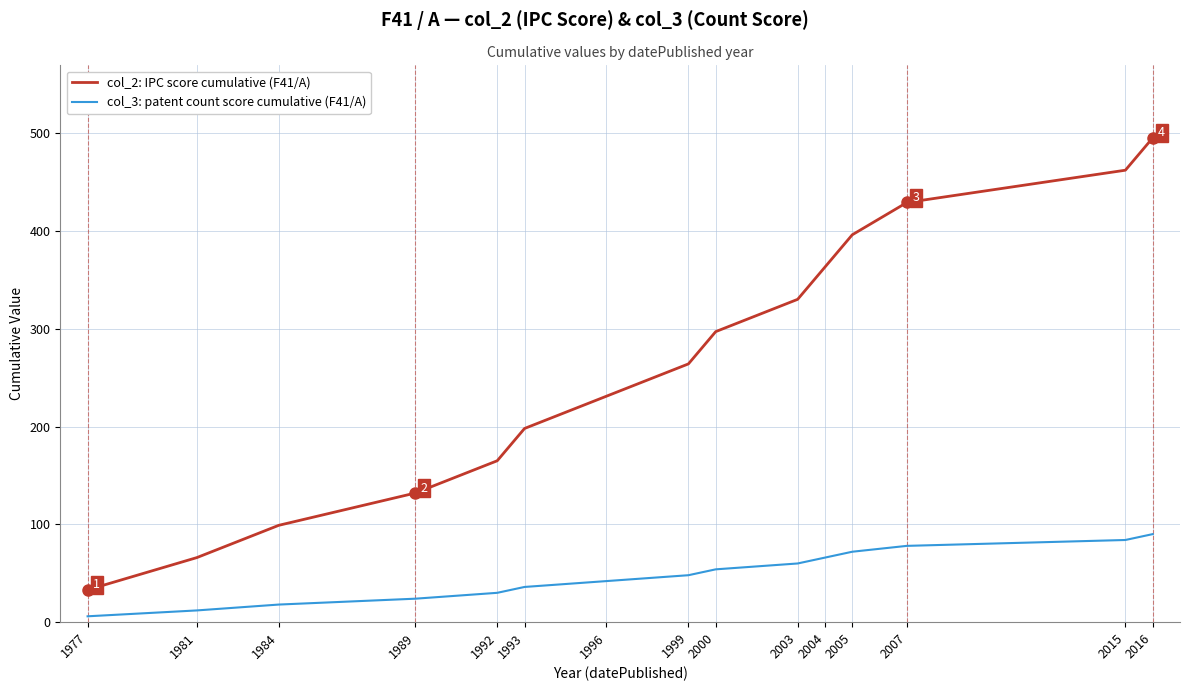

Reading left to right, list all the values displayed in this chart.

col_2: IPC score cumulative (F41/A): 33	66	99	132	165	198	231	264	297	330	363	396	429	462	495
col_3: patent count score cumulative (F41/A): 6	12	18	24	30	36	42	48	54	60	66	72	78	84	90